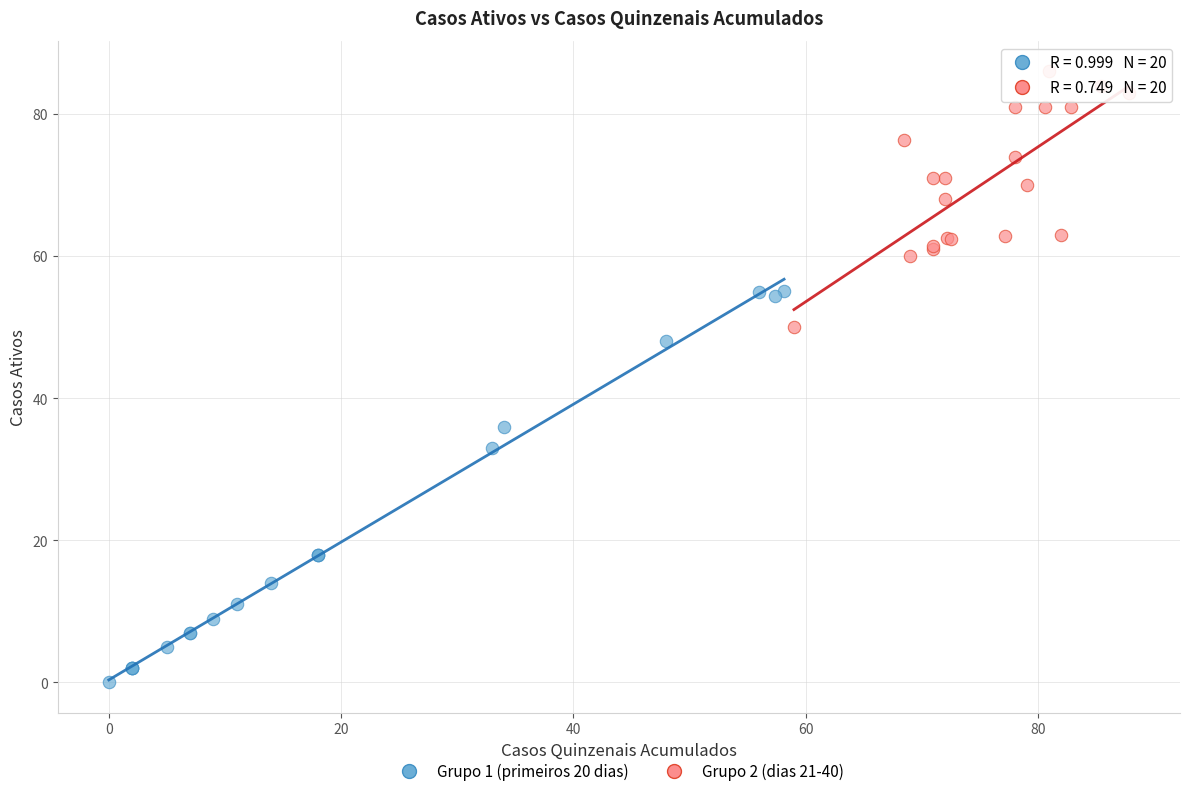

Which series reaches the minimum Y coordinate?

Grupo 1 (primeiros 20 dias)